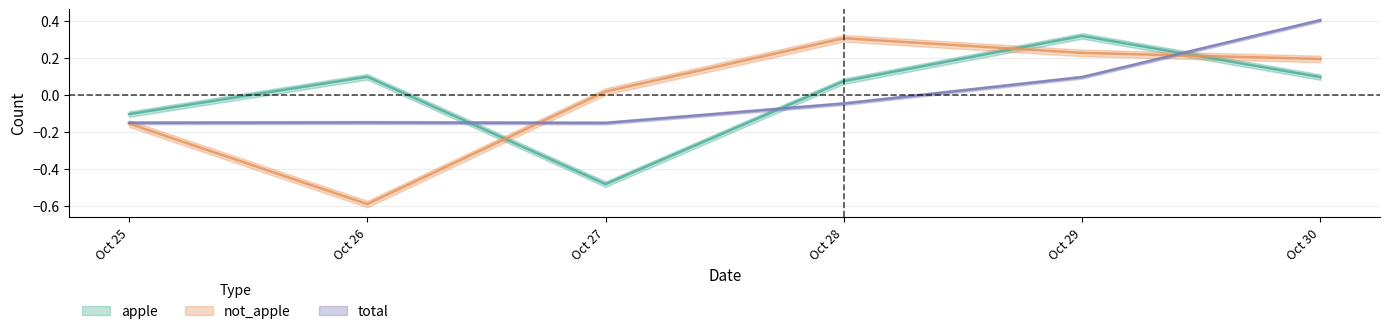

Rank the series at Oct 27 from highest to lowest value.

not_apple, total, apple